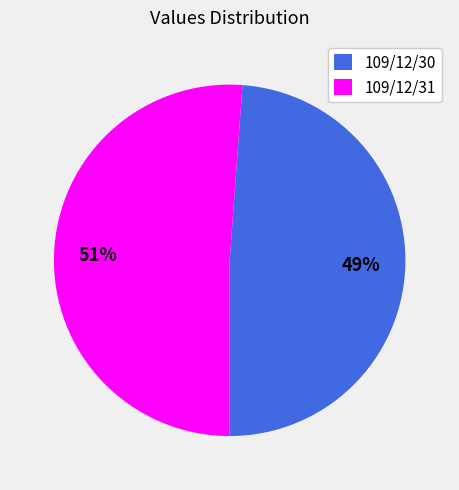

How many segments does this pie chart have?

2